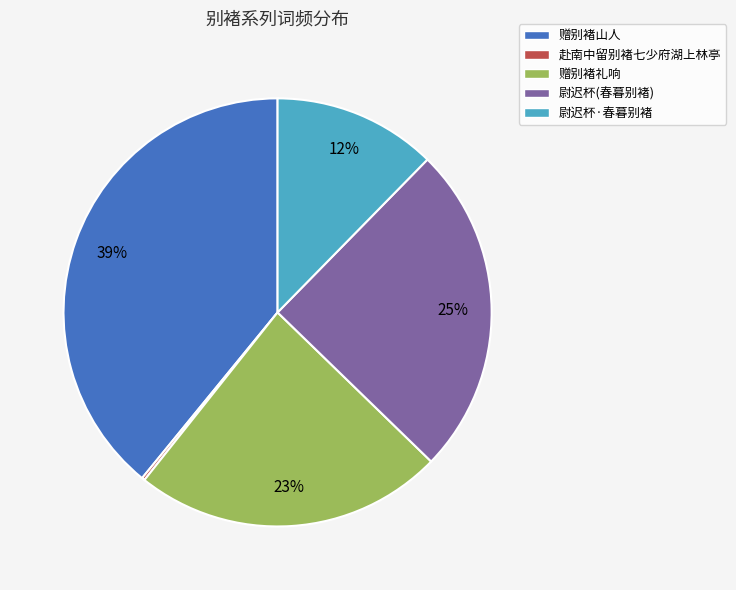

Is the sum of 尉迟杯·春暮别褚 and 尉迟杯(春暮别褚) greater than half?

No